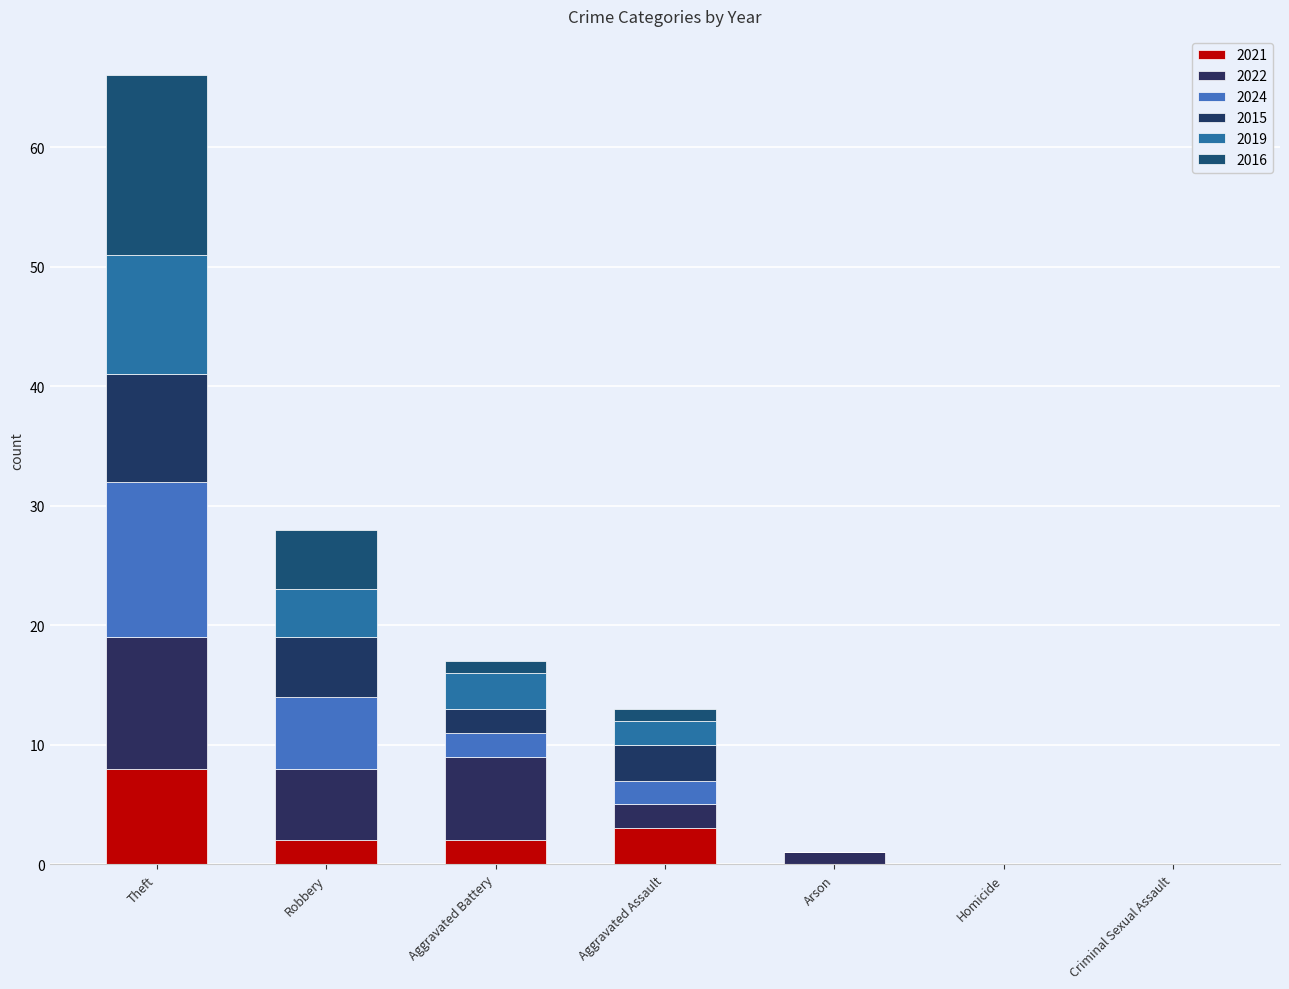

Count the number of categories in the chart.

7